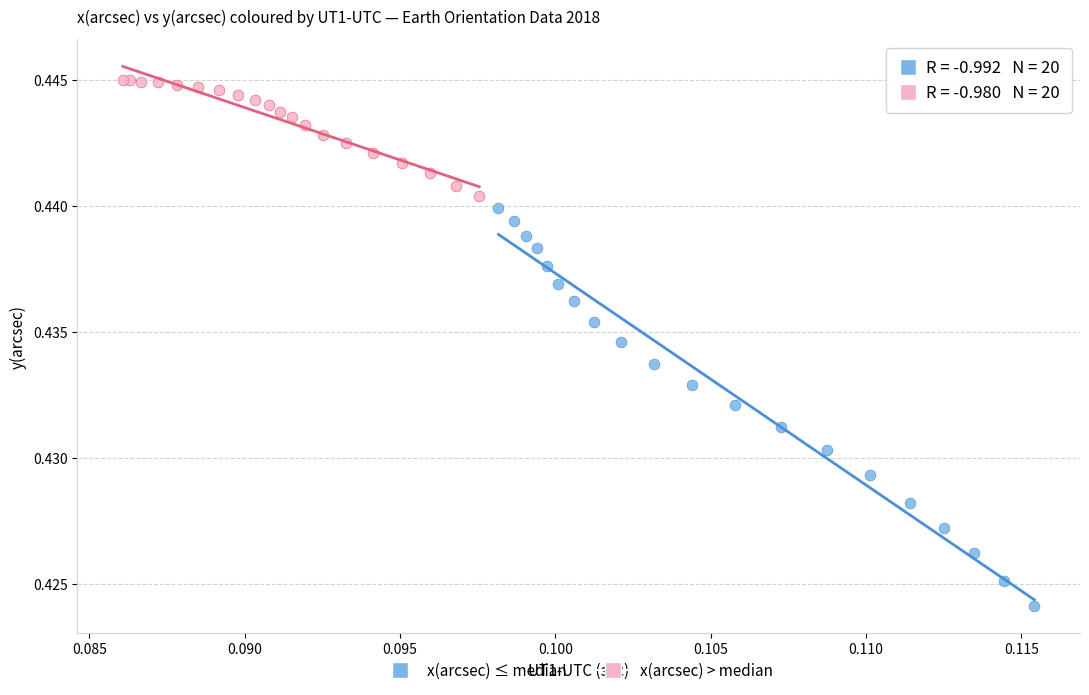

Which series contains the highest Y value?

x(arcsec) > median